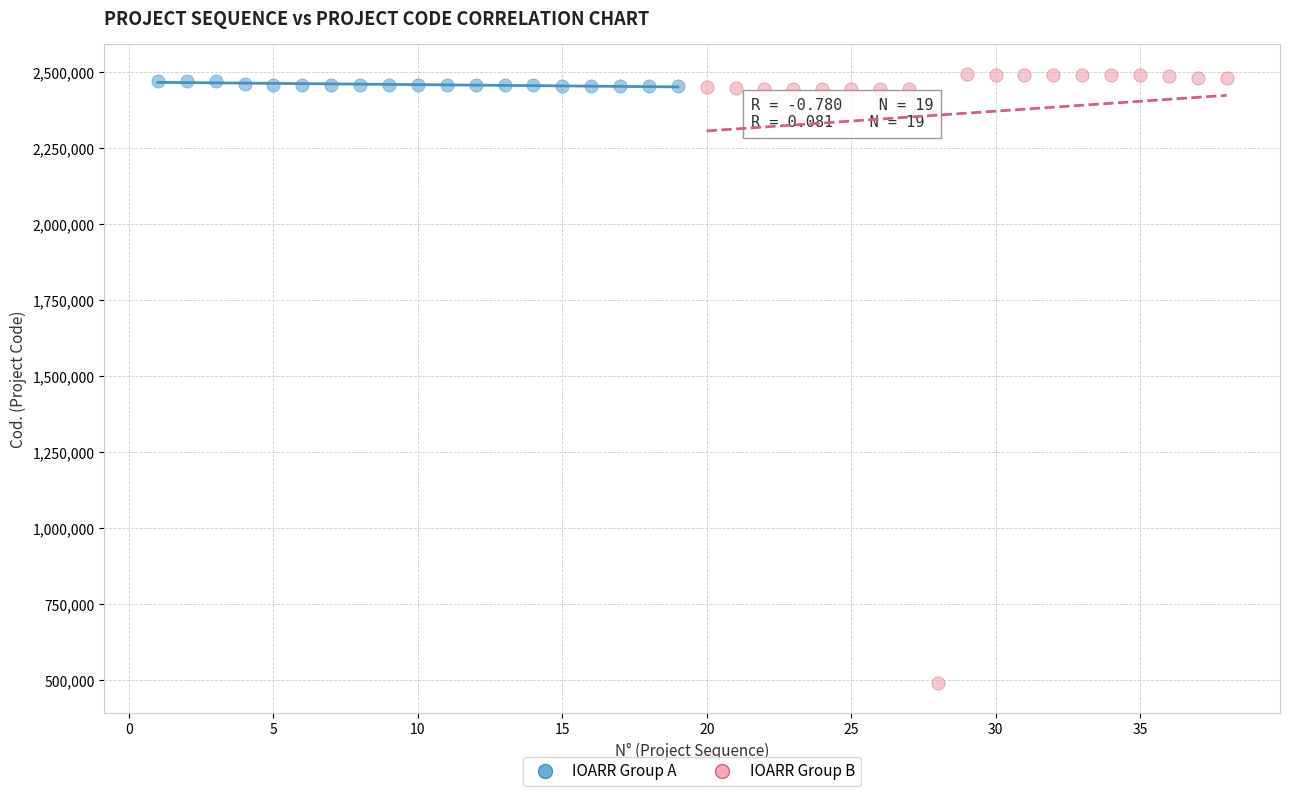

Which series contains the highest Y value?

IOARR Group B